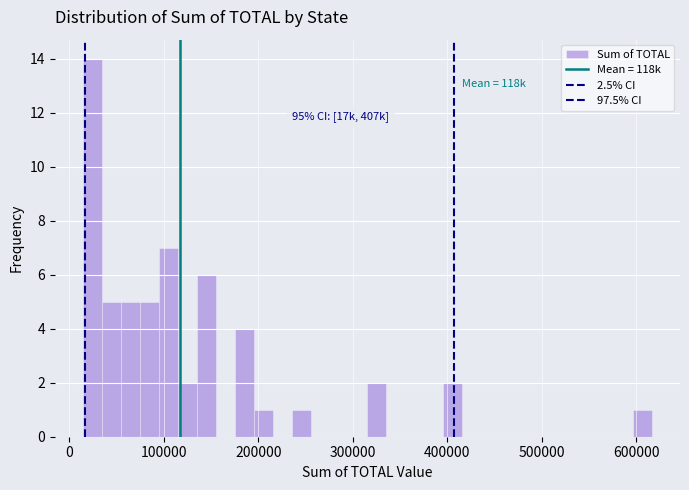

Read against the x-axis, roughly where is the centre of the tallest bar?

20000